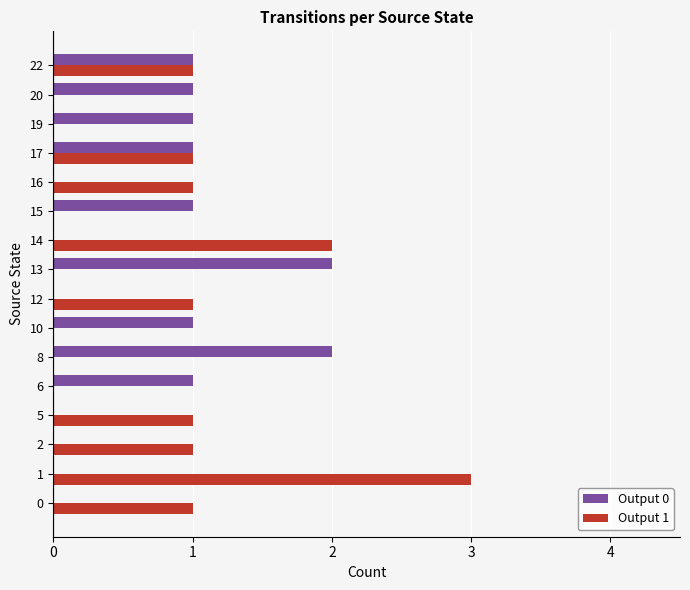

Between 1 and 13, which series saw the biggest shift?

Output 1